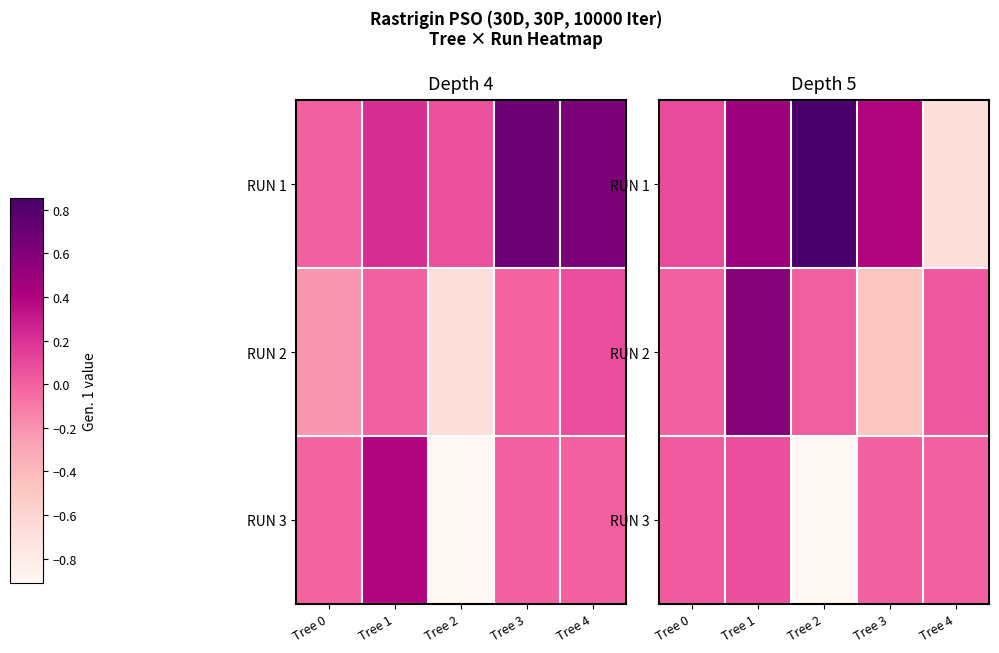

Is the value of RUN 1 at Tree 4 greater than the value of RUN 3 at Tree 2?

Yes